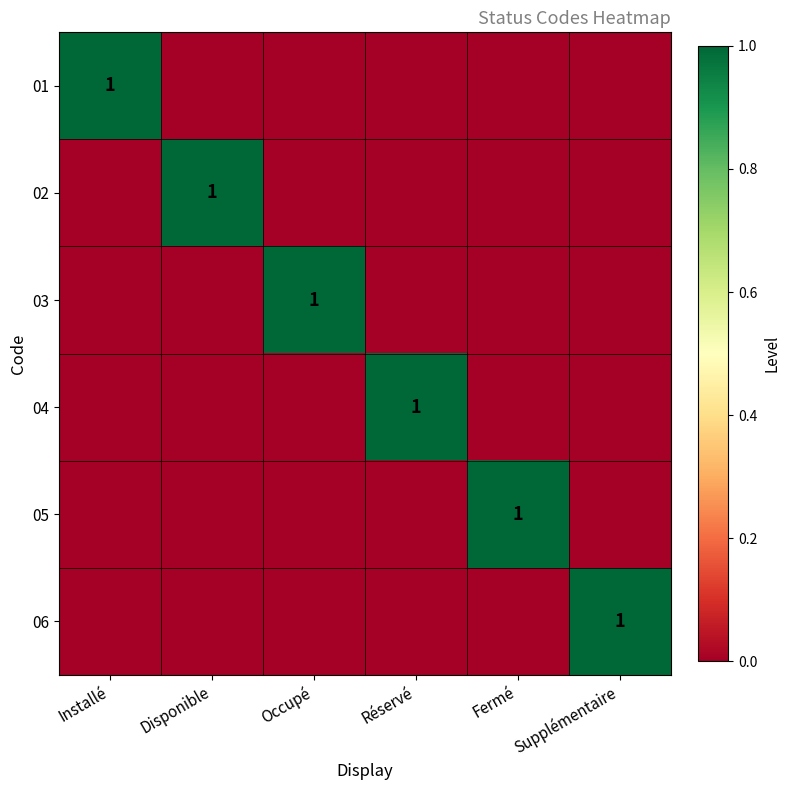

True or false: 03 has a value of 1 at Disponible.

False